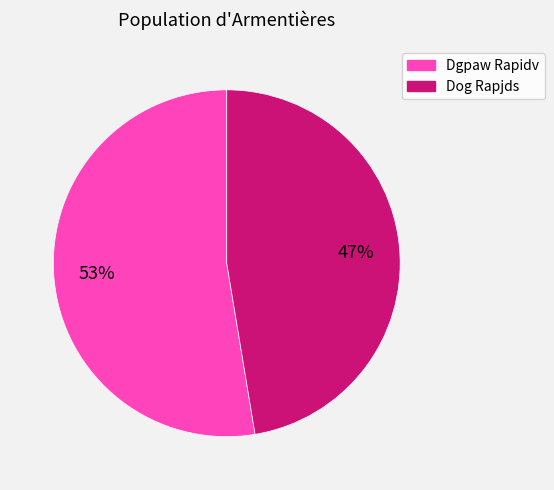

To the nearest percent, what percentage of the pie is Dgpaw Rapidv?

53%